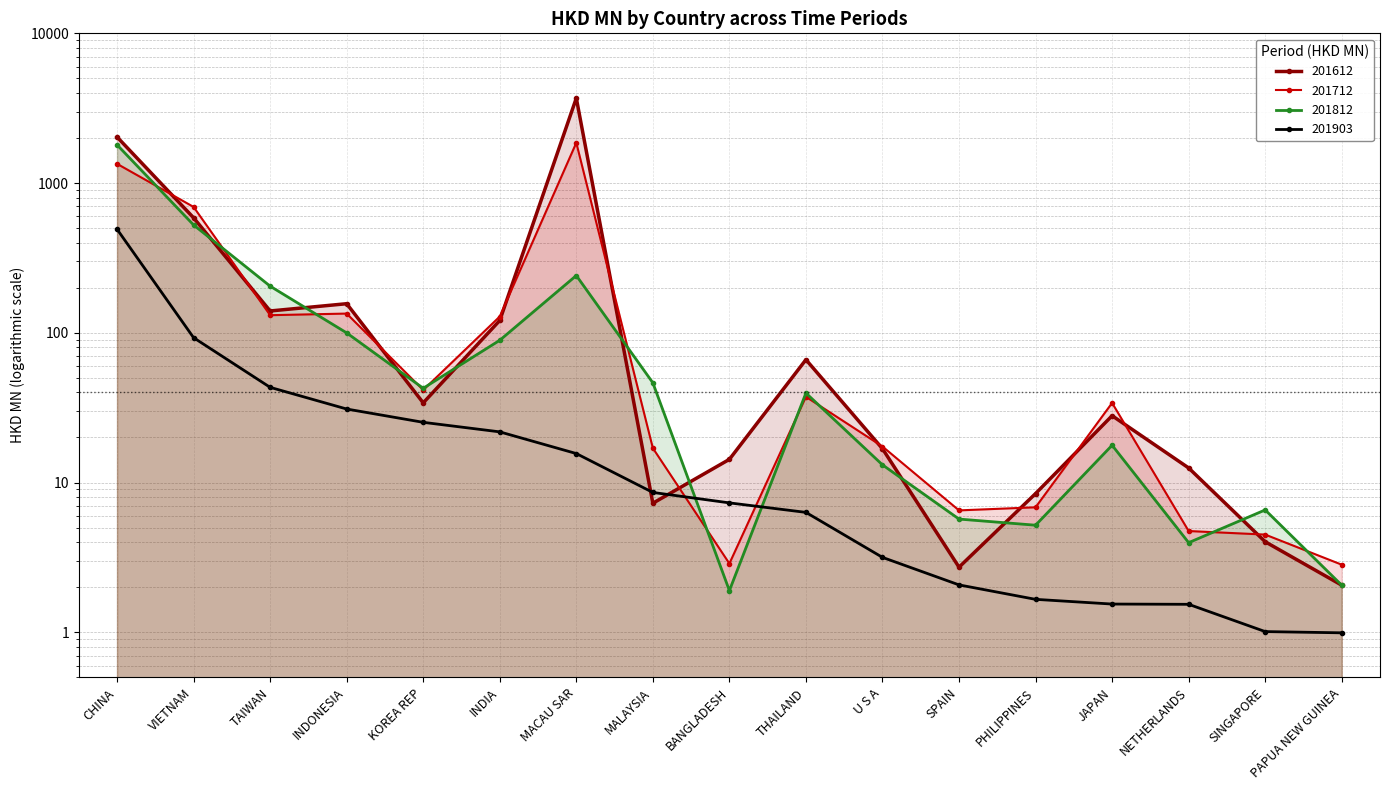

Rank the series by their maximum value, from lowest to highest.

201903, 201812, 201712, 201612